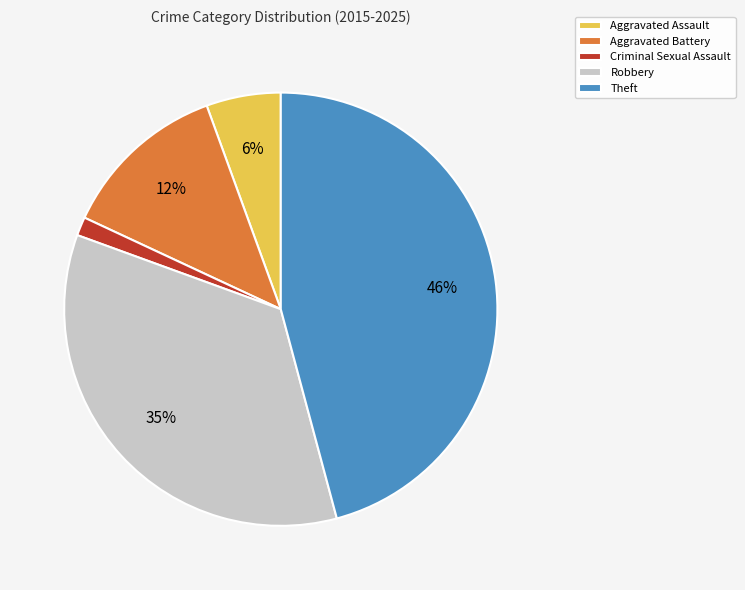

To the nearest percent, what is the combined percentage of Criminal Sexual Assault and Robbery?

36%